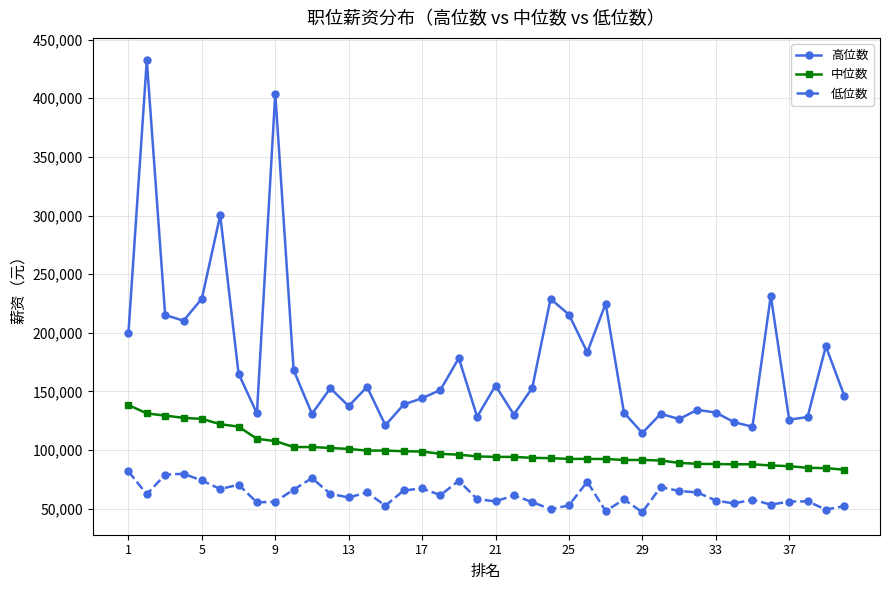

List the series in order of their overall mean, lowest first.

低位数, 中位数, 高位数